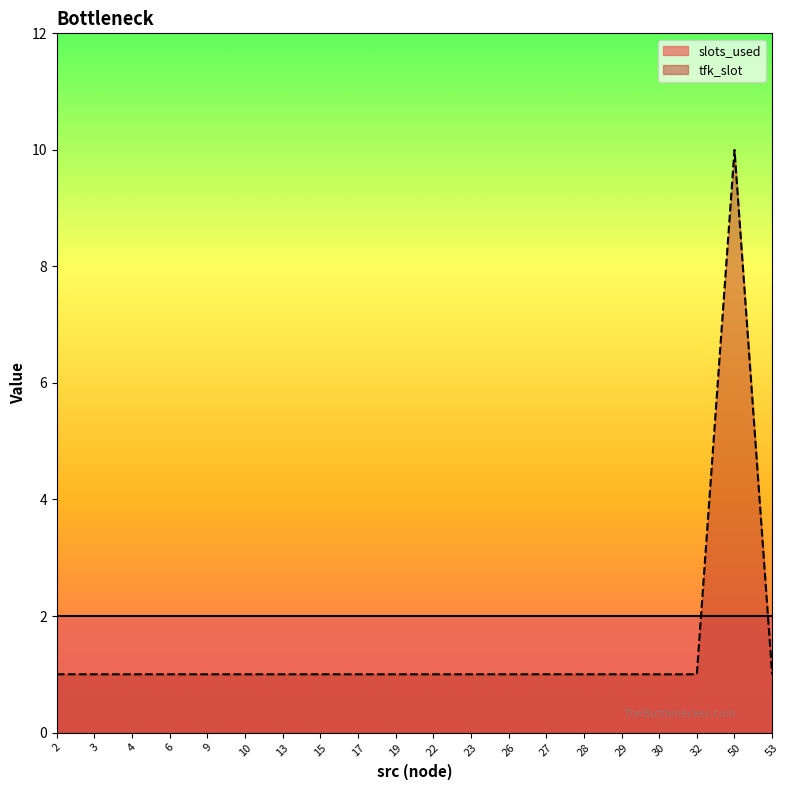

How many interior local peaks (higher than both neighbors) does the data have?

1